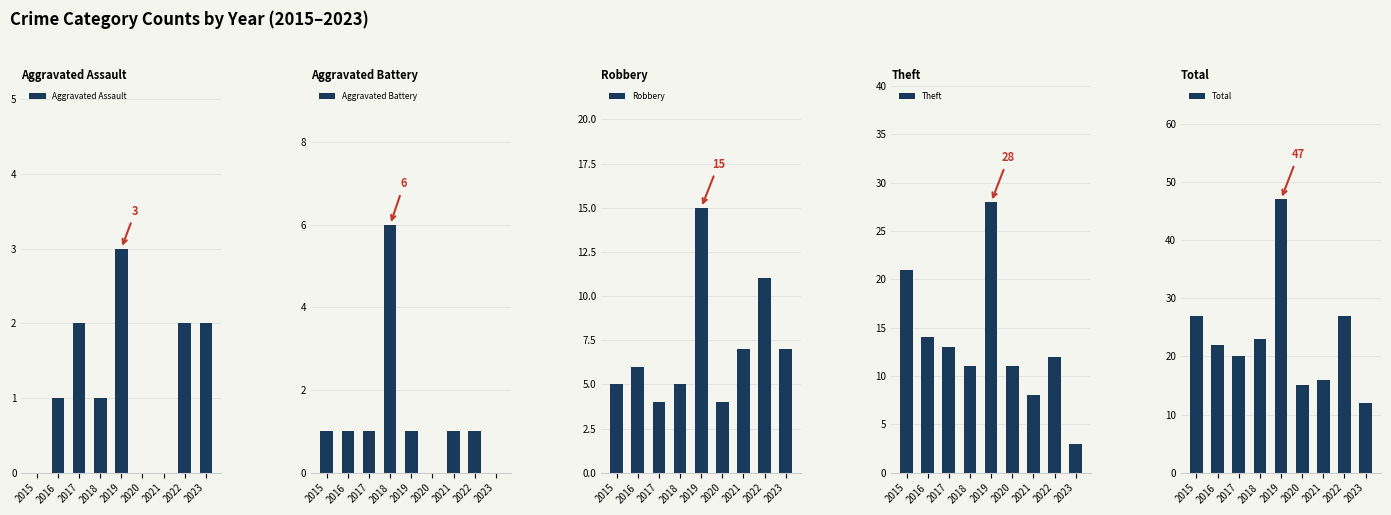

What is the difference between the Theft values at 2023 and 2019?

25